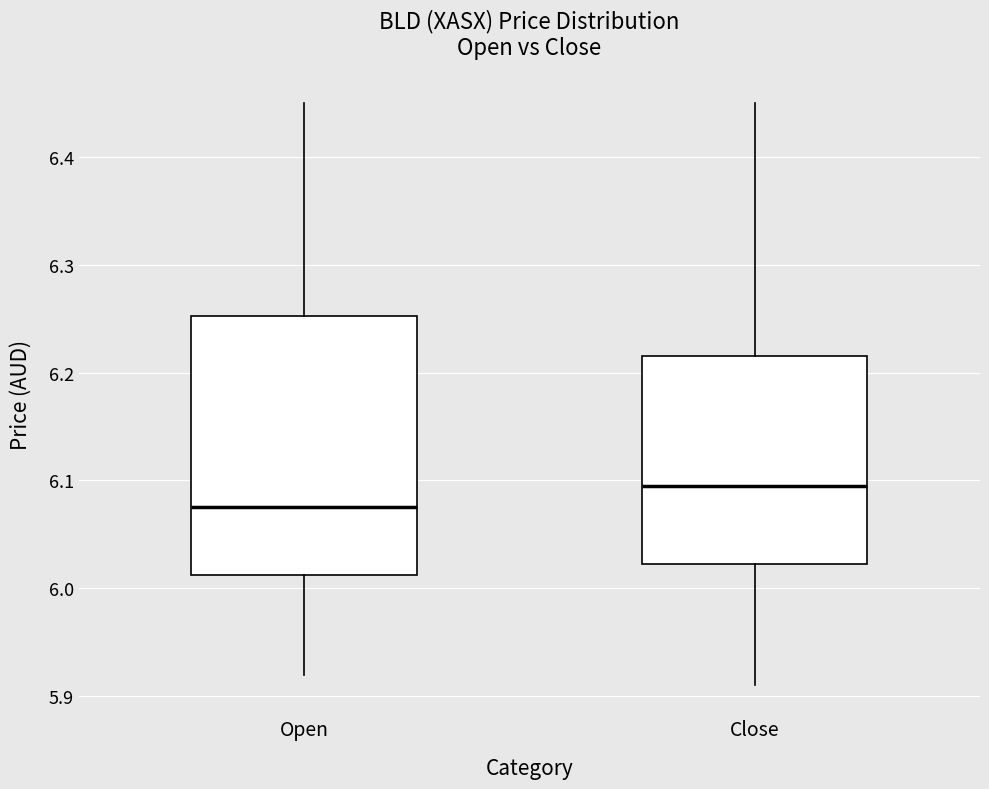

Reading left to right, read every box against the y-axis: the position of its median line, the range the box covers, and the ends of its whiskers. The values are not printed on the chart, so give them approximately, as read against the axis.

Open: median 6.08, box 6.01 to 6.25, whiskers 5.92 to 6.45
Close: median 6.10, box 6.02 to 6.22, whiskers 5.91 to 6.45